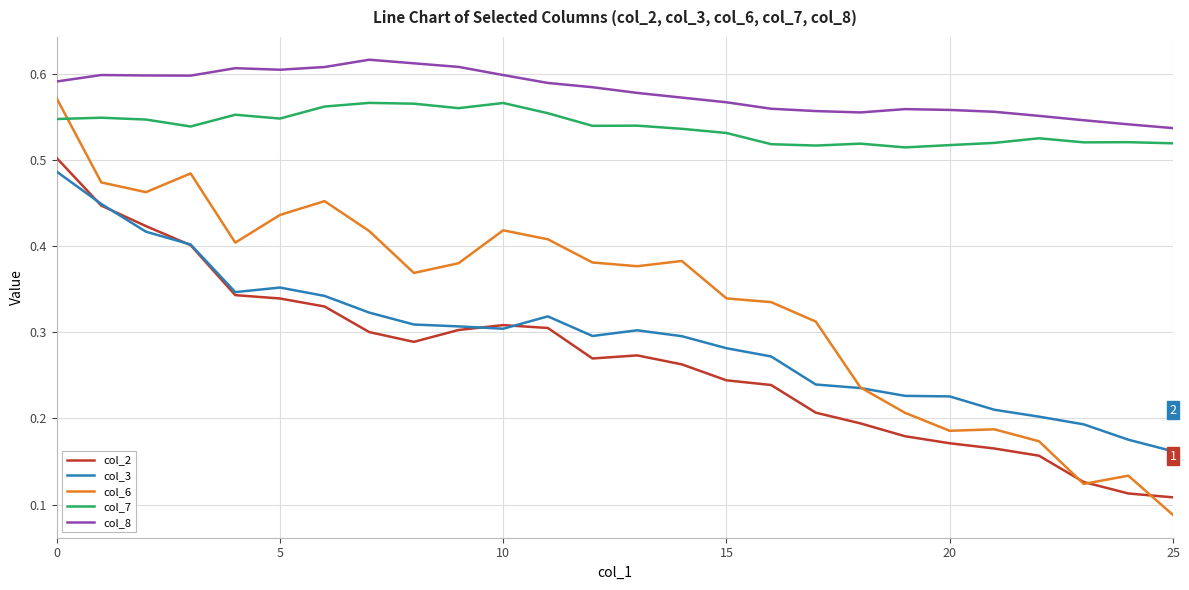

How many col_3 values are between 0 and 1?

26